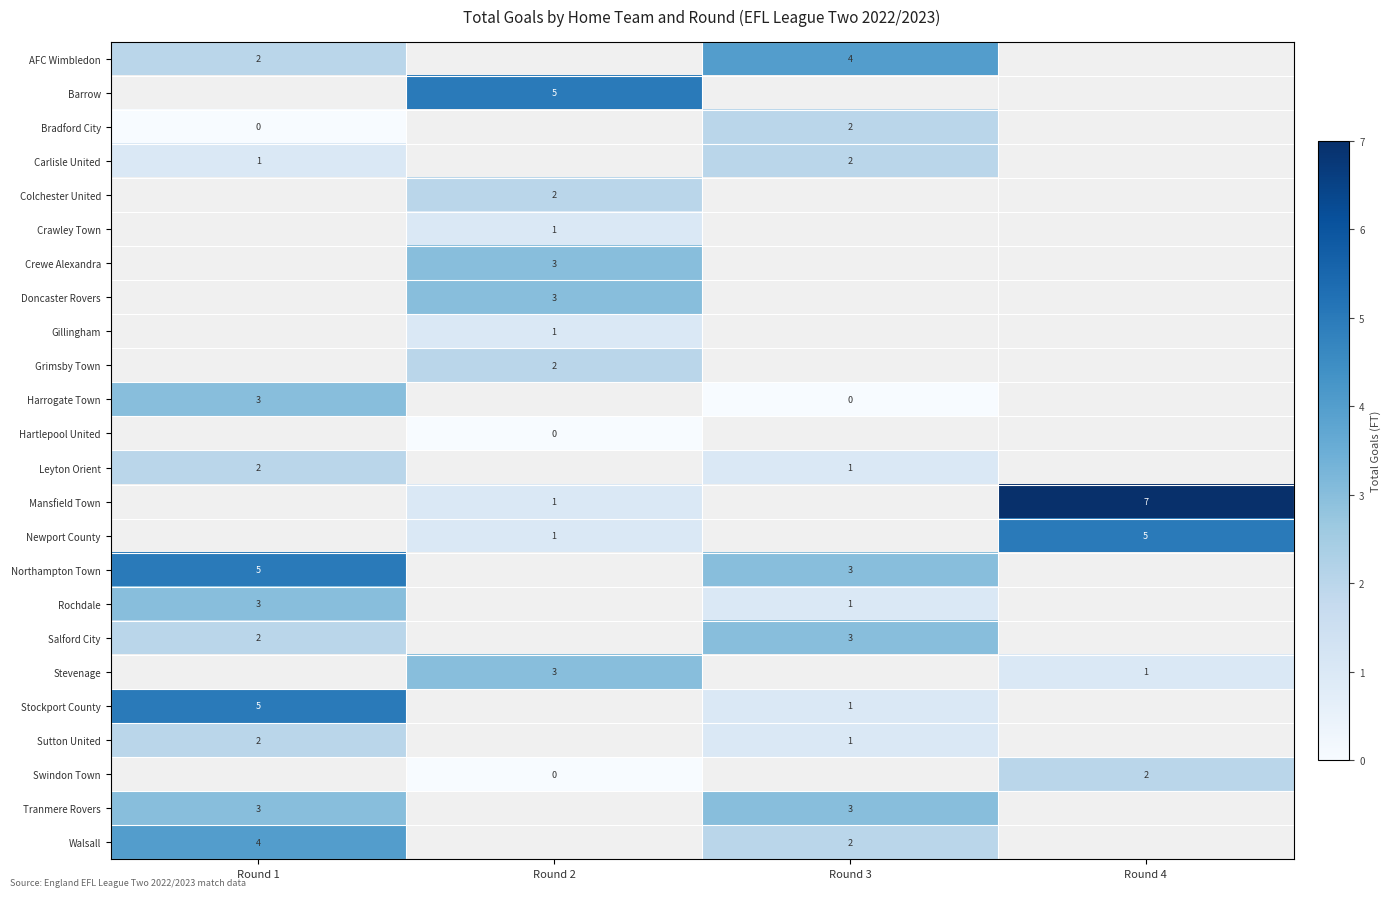

Is it true that Crewe Alexandra equals 0.9 at Round 2?

False